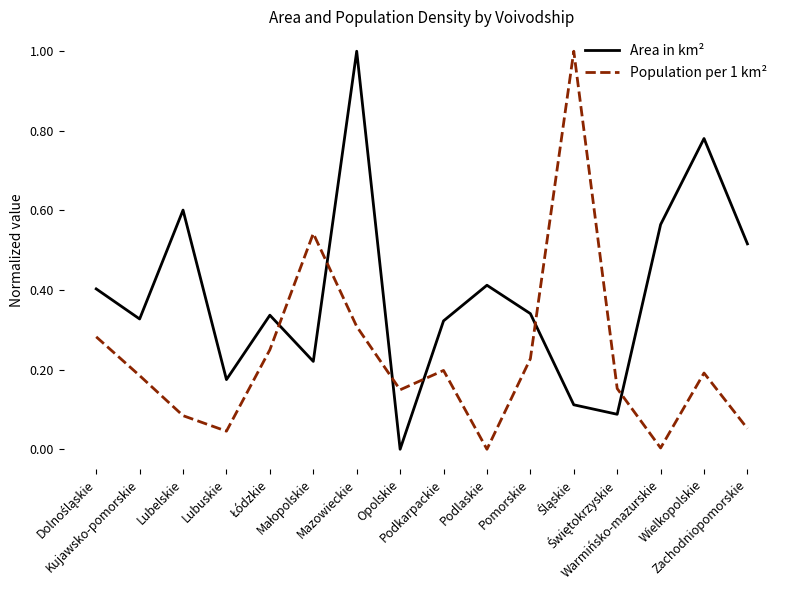

Which series has the largest total across all categories?

Area in km²